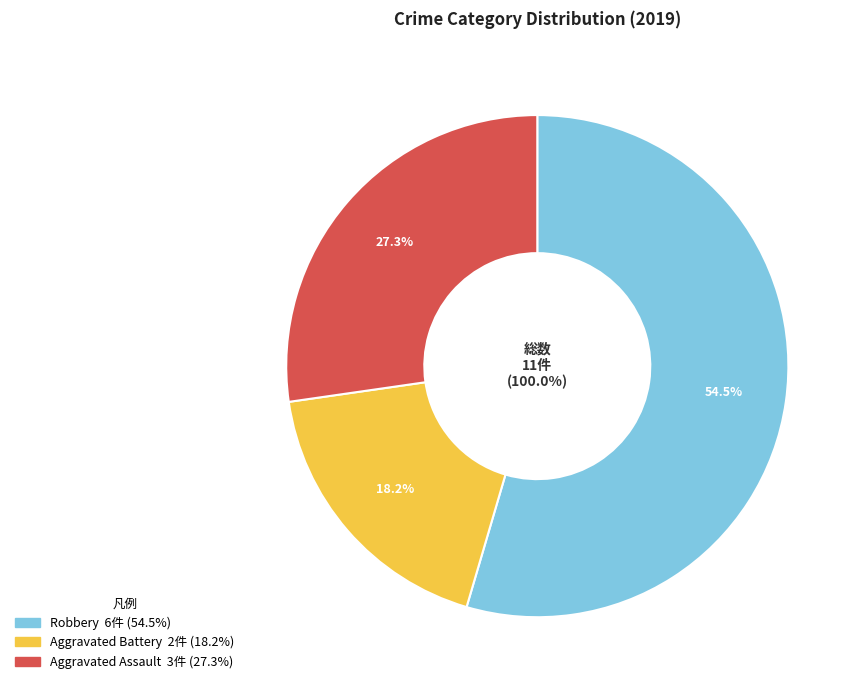

Rank the categories by value from highest to lowest.

Robbery, Aggravated Assault, Aggravated Battery